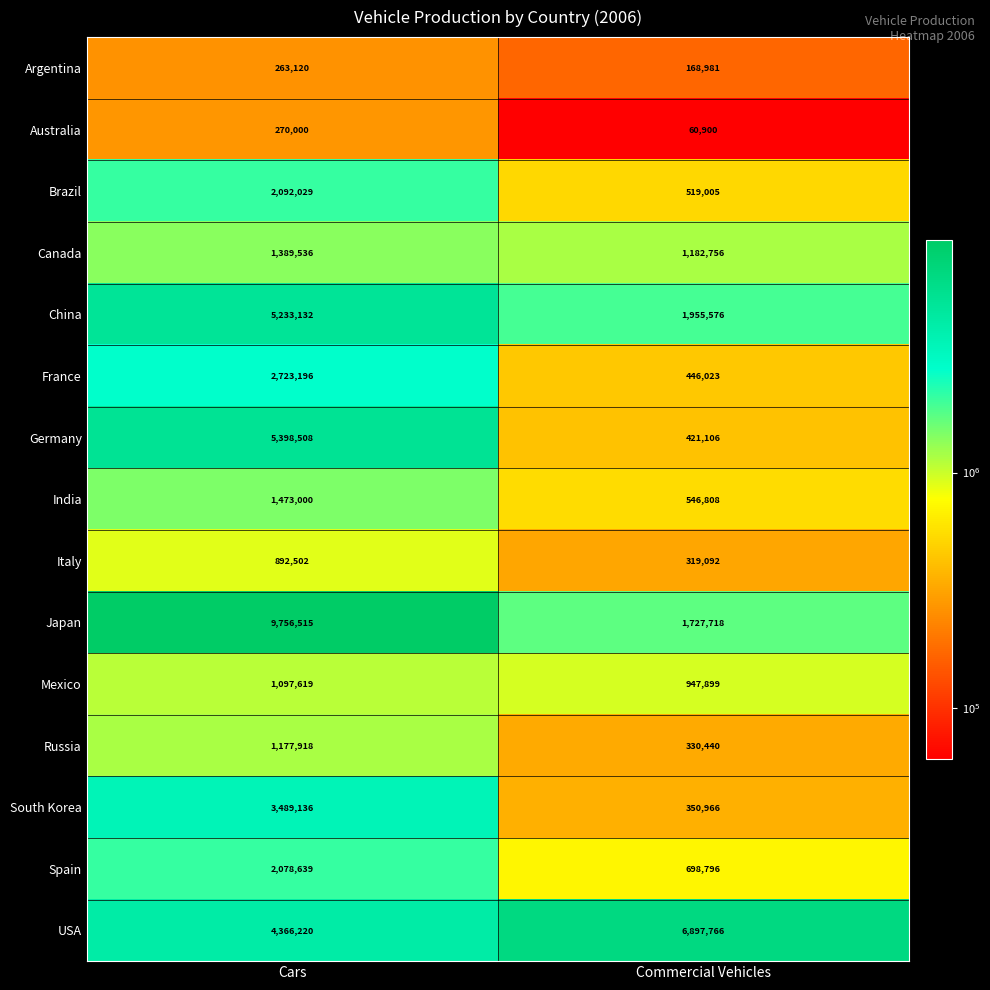

What is the sum of the USA values at Commercial Vehicles and Cars?

11263986